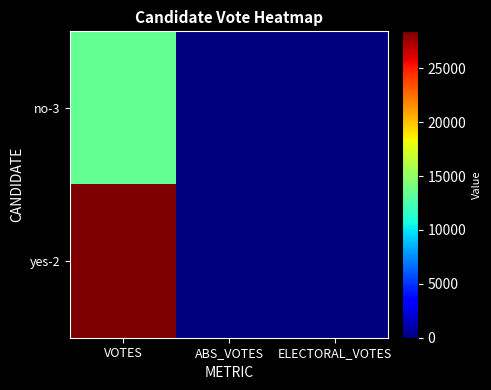

Reading right to left, what are all the values shown in this chart?

no-3: ELECTORAL_VOTES=0	ABS_VOTES=0	VOTES=13369
yes-2: ELECTORAL_VOTES=0	ABS_VOTES=0	VOTES=28430